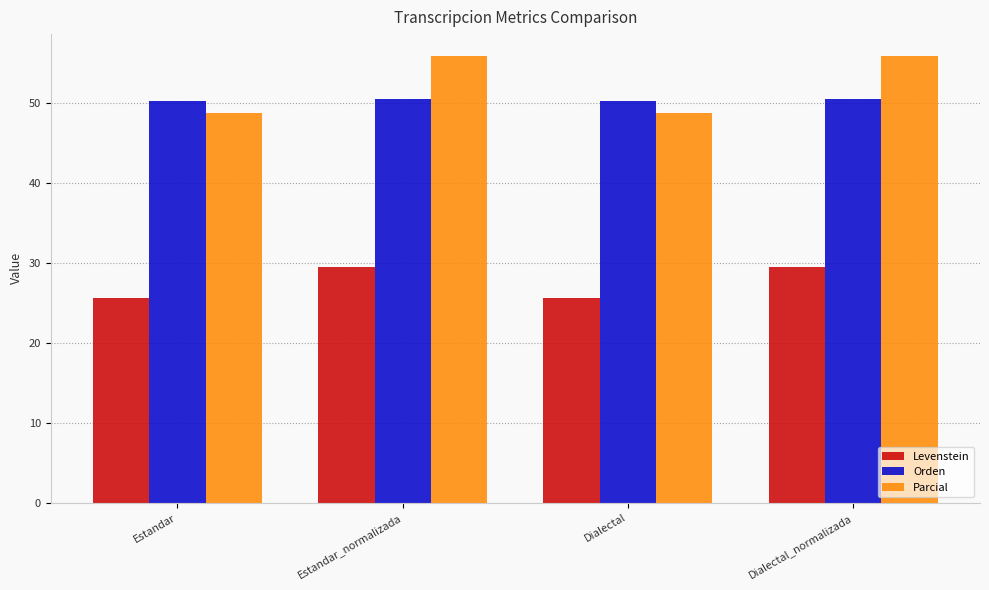

Between Dialectal and Dialectal_normalizada, which series saw the biggest shift?

Parcial